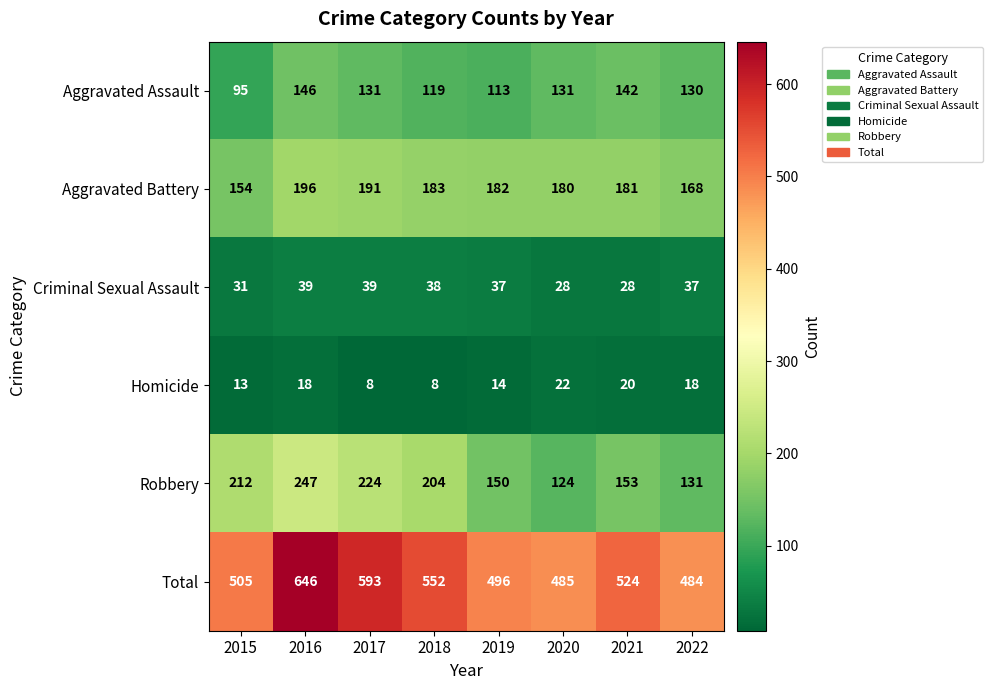

What is the spread (max minus min) of values at 2022?

466